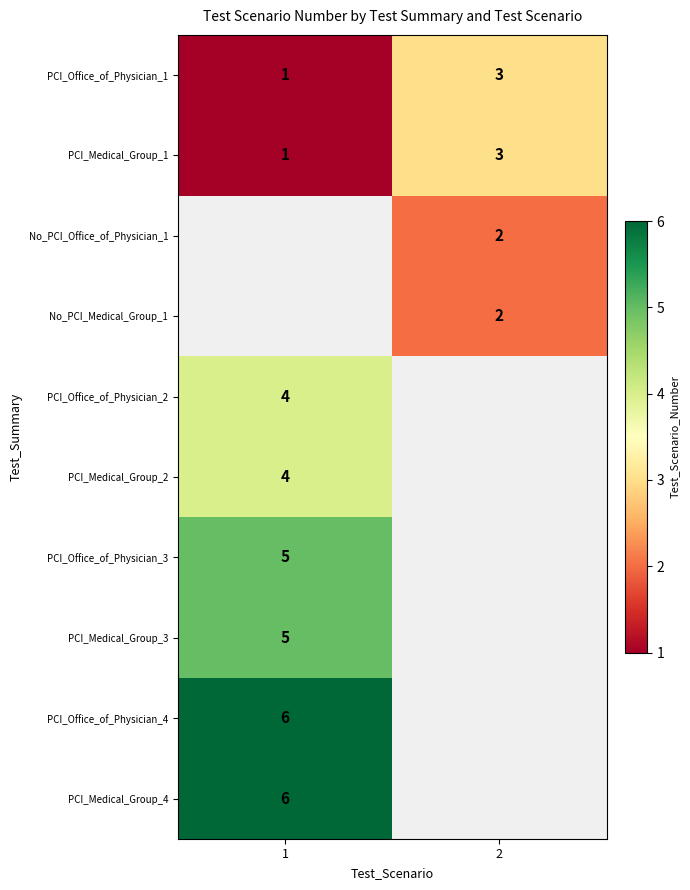

True or false: PCI_Office_of_Physician_1 has a value of 1 at 2.

False